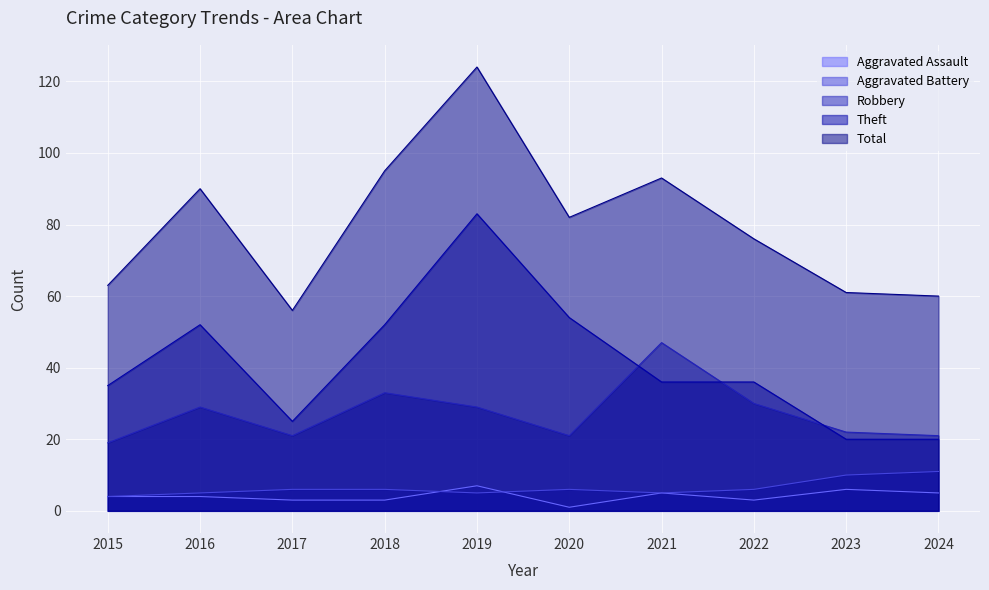

Rank the series by their maximum value, from highest to lowest.

Total, Theft, Robbery, Aggravated Battery, Aggravated Assault